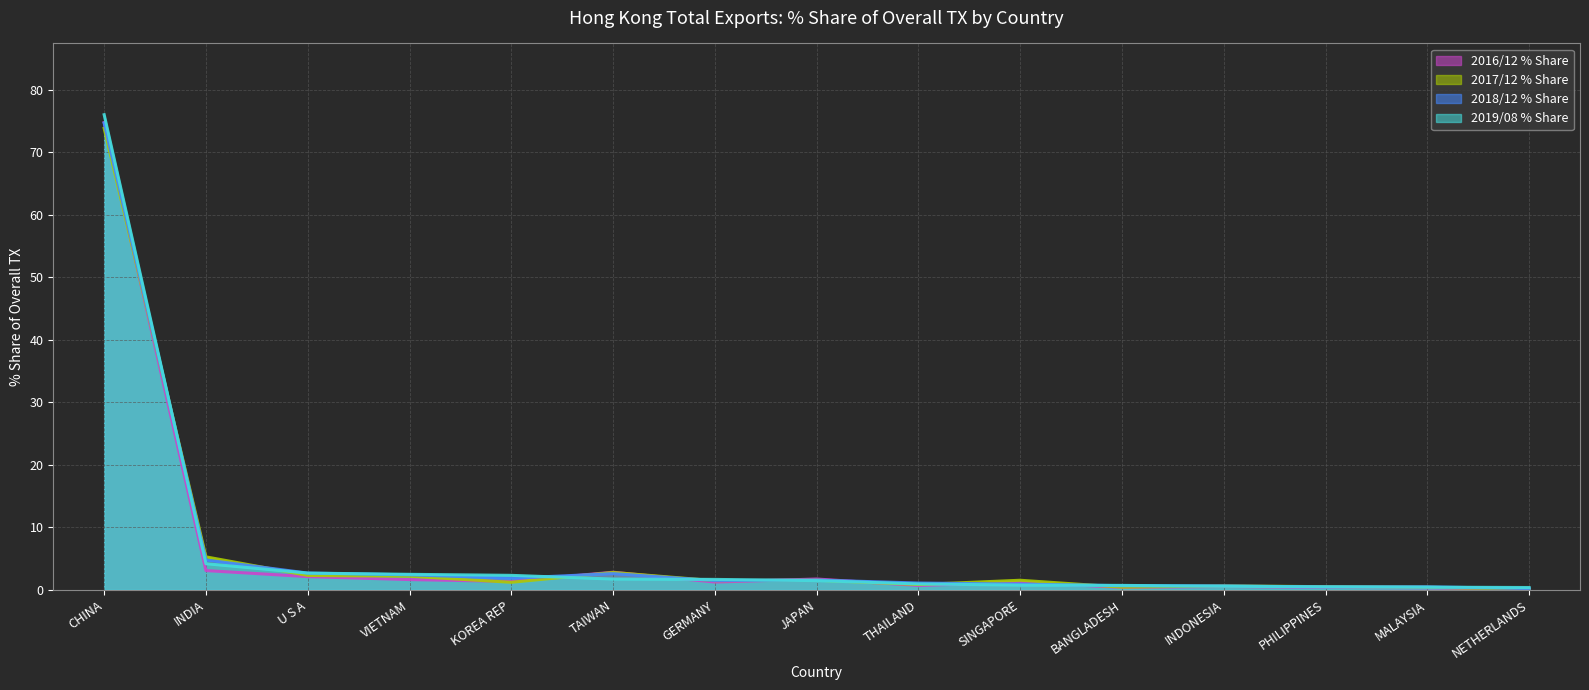

Which series has the largest total across all categories?

2019/08 % Share